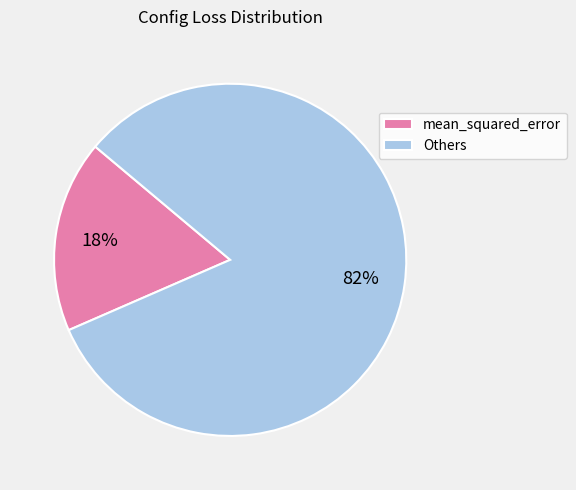

Is it true that Others is 67% of the pie?

False